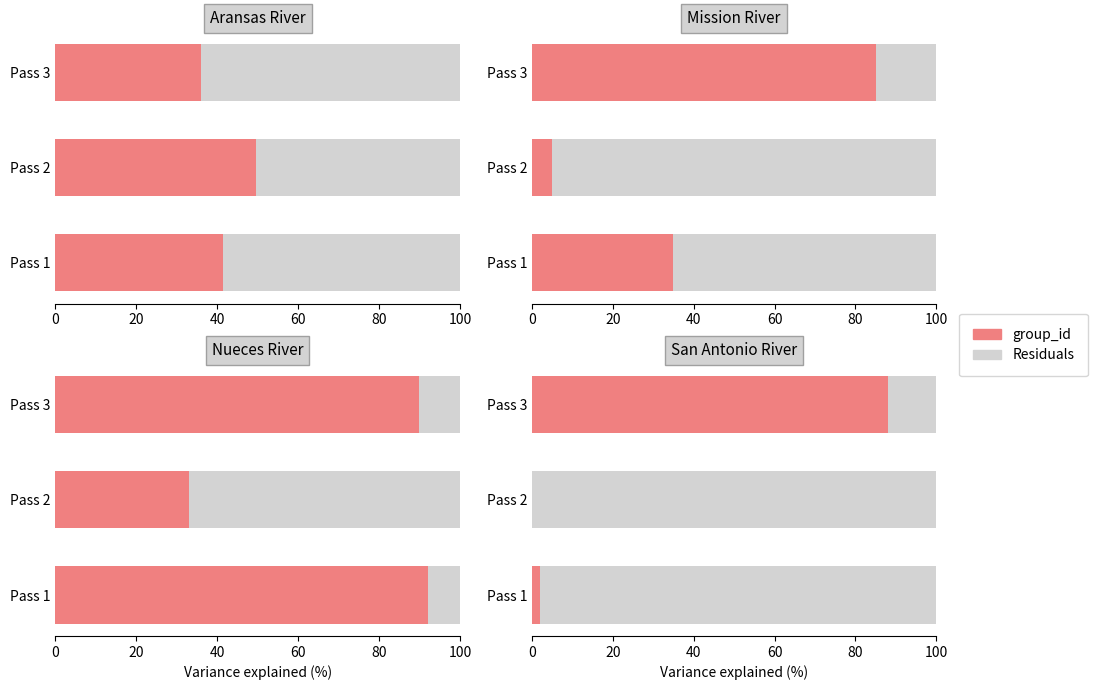

What is the spread (max minus min) of values at 40?

87.4